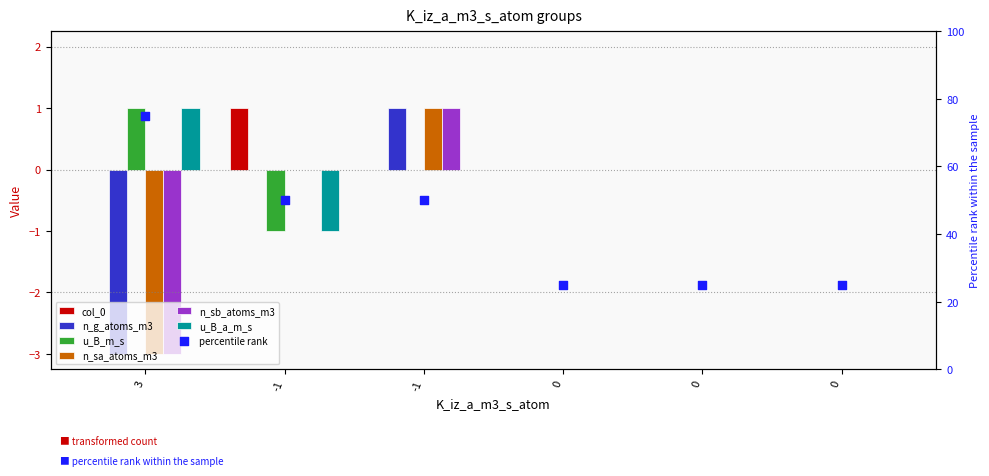

Is the value of col_0 at -1 greater than the value of n_sa_atoms_m3 at 3?

Yes